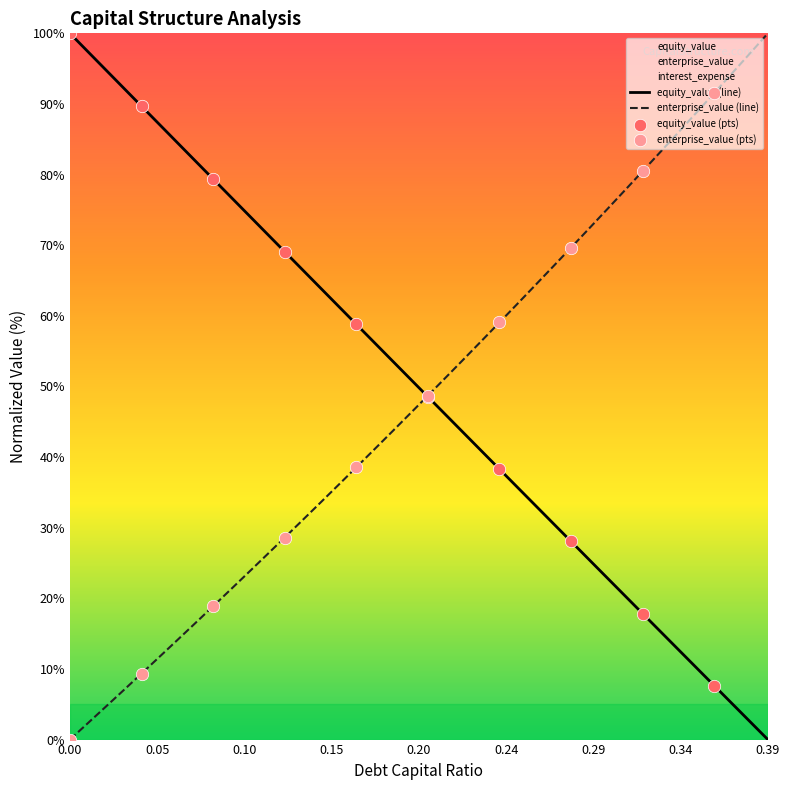

What is the maximum value for enterprise_value (line)?

100.0